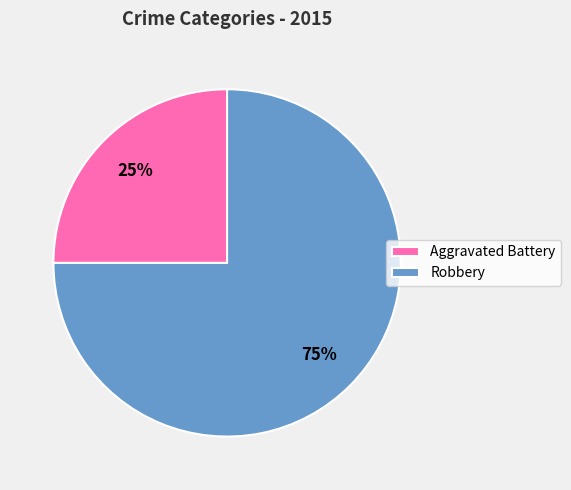

Rank the categories by value from highest to lowest.

Robbery, Aggravated Battery